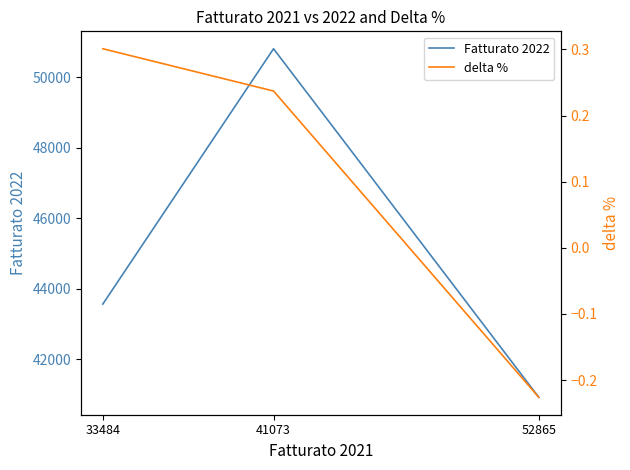

Which series has the largest range (max minus min)?

Fatturato 2022